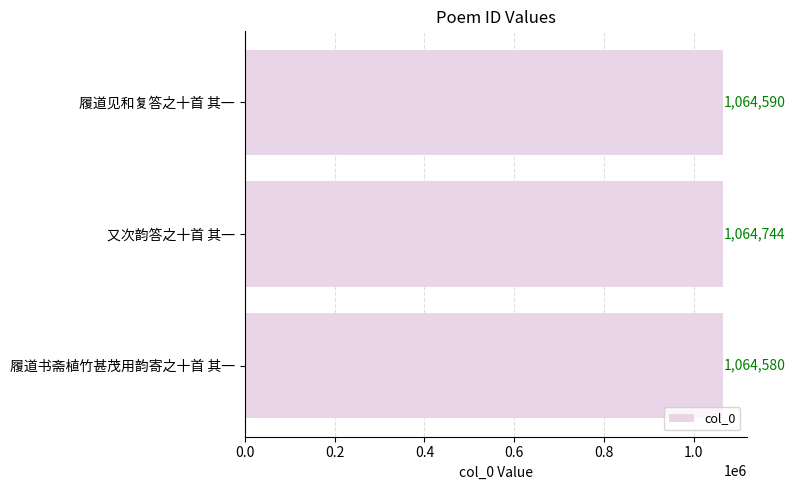

Rank the categories by value from lowest to highest.

履道书斋植竹甚茂用韵寄之十首 其一, 履道见和复答之十首 其一, 又次韵答之十首 其一